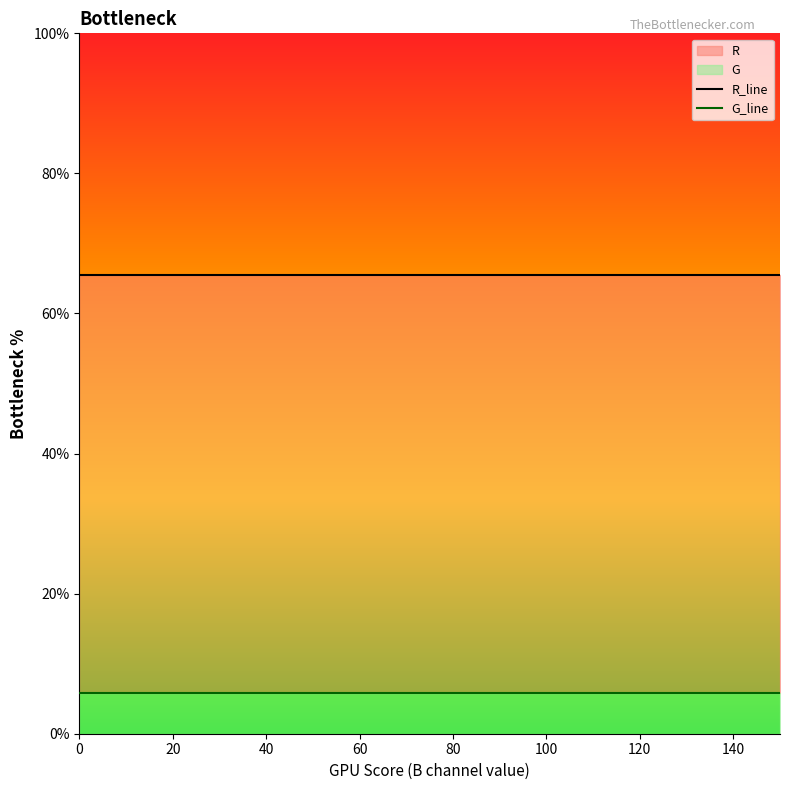

Is it true that R_line equals 88.1 at 0?

False